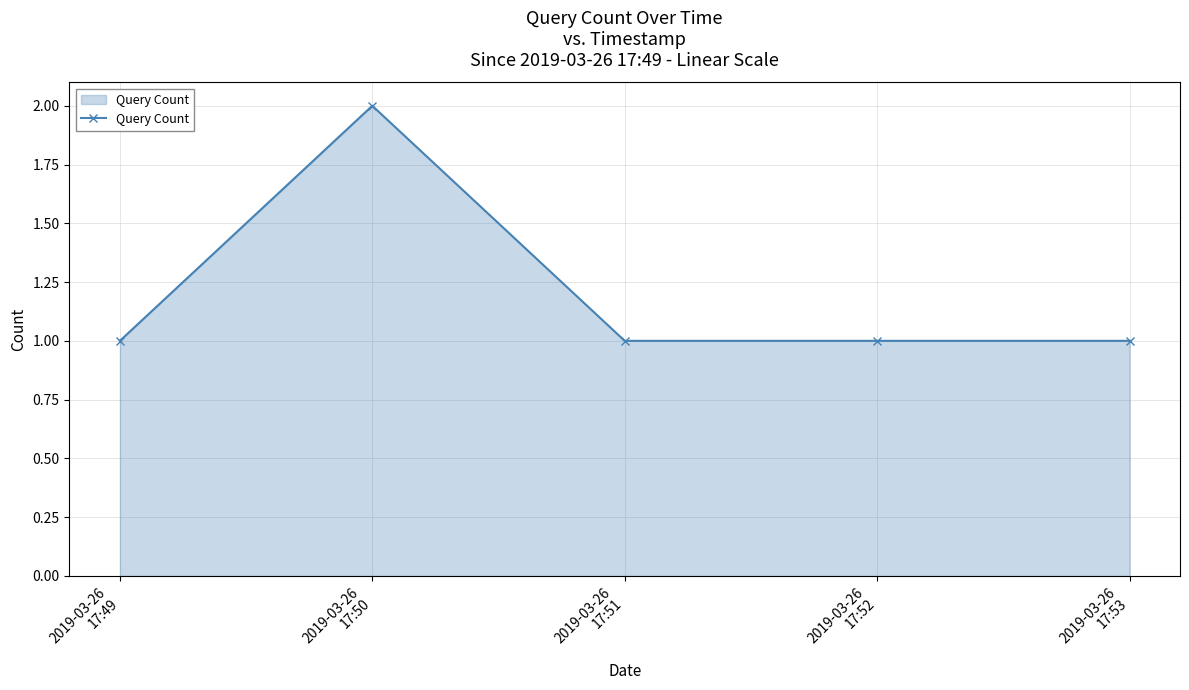

Reading left to right, list all the values displayed in this chart.

1	2	1	1	1